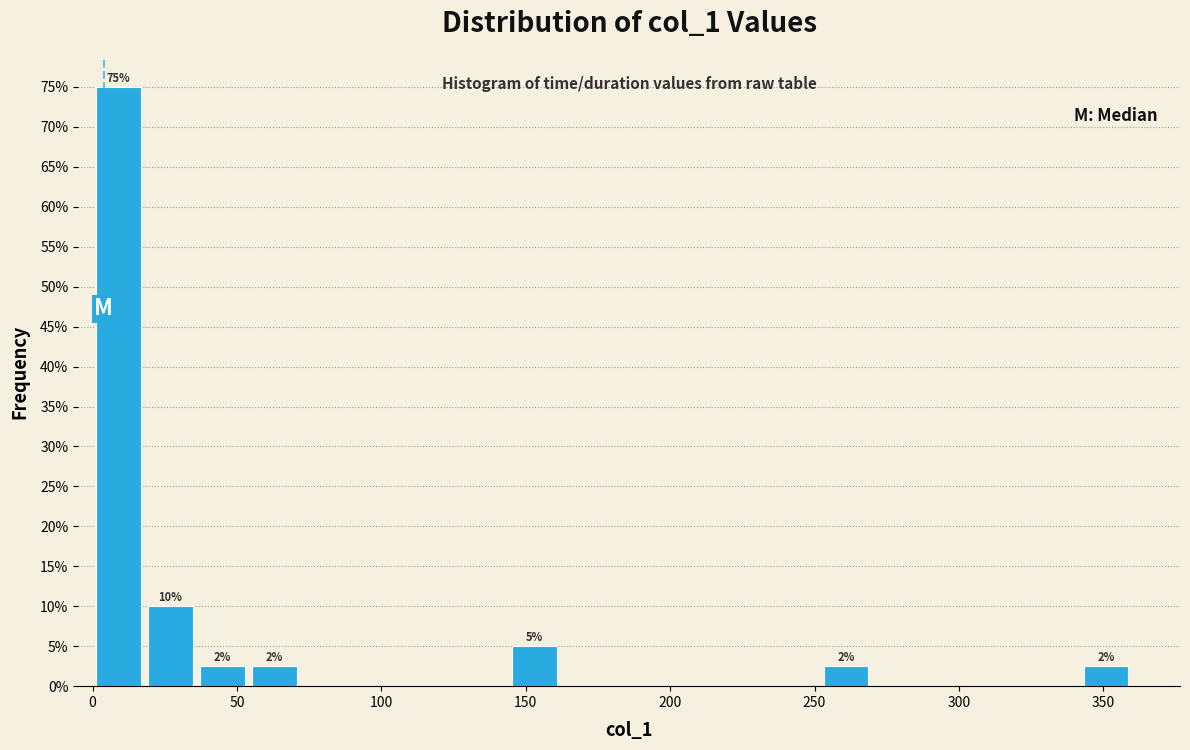

Around what value on the x-axis is the tallest bar? Give the approximate position of its centre, as read against the axis.

10